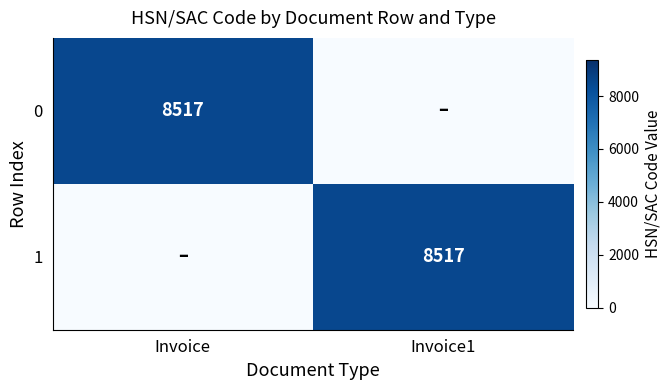

True or false: 1 has a value of 8517 at Invoice1.

True